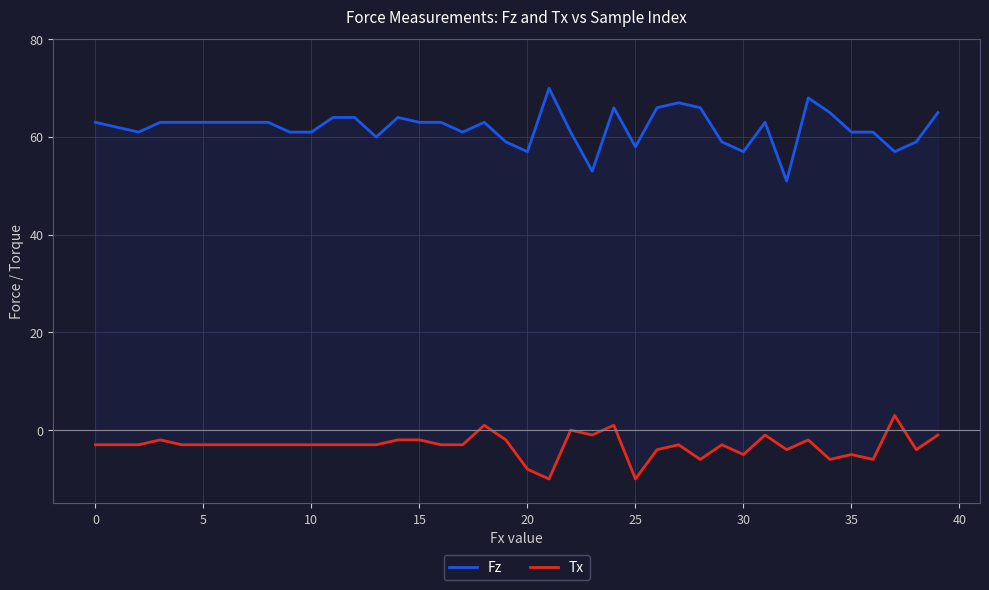

Count the number of data series in this chart.

2